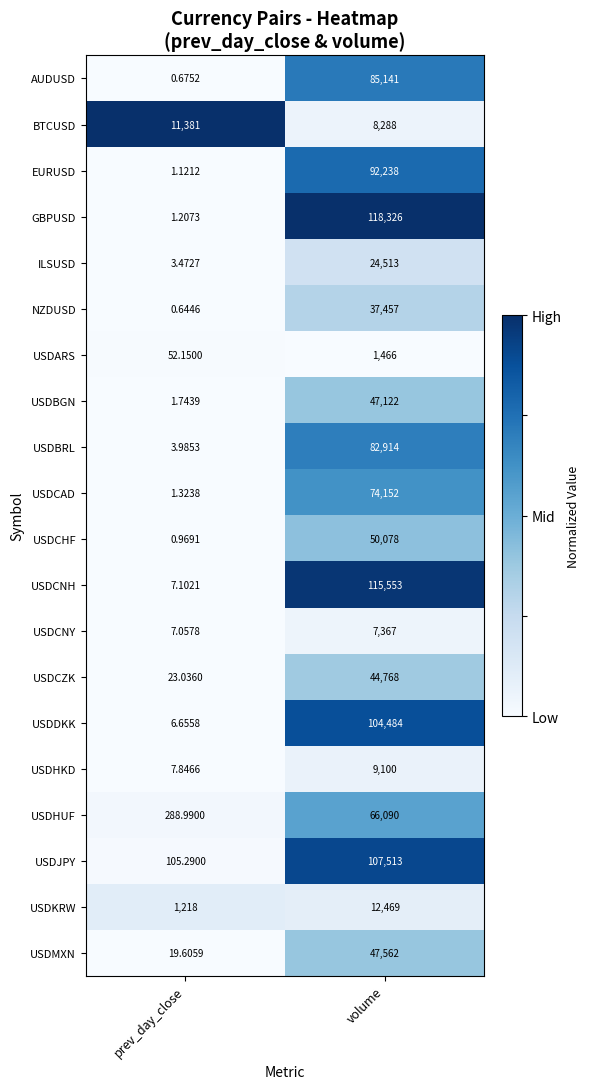

At volume, list the series in order from smallest to largest.

USDARS, USDCNY, BTCUSD, USDHKD, USDKRW, ILSUSD, NZDUSD, USDCZK, USDBGN, USDMXN, USDCHF, USDHUF, USDCAD, USDBRL, AUDUSD, EURUSD, USDDKK, USDJPY, USDCNH, GBPUSD